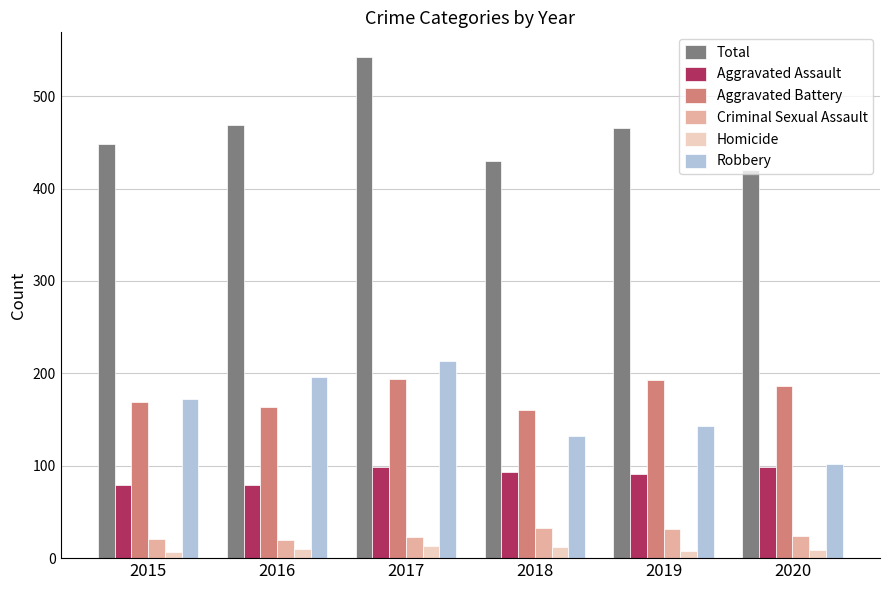

Which label corresponds to the largest value in the chart?

2017